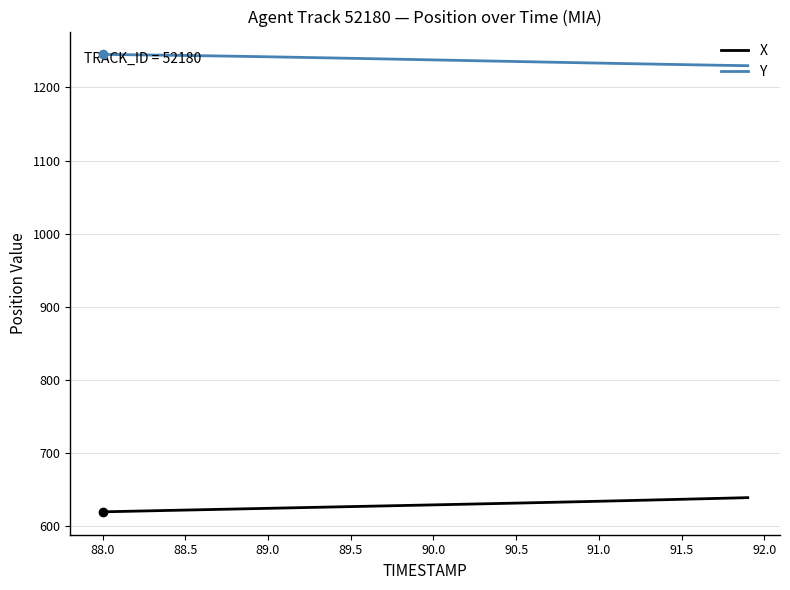

What is the difference between the maximum and minimum values in the X series?

19.4